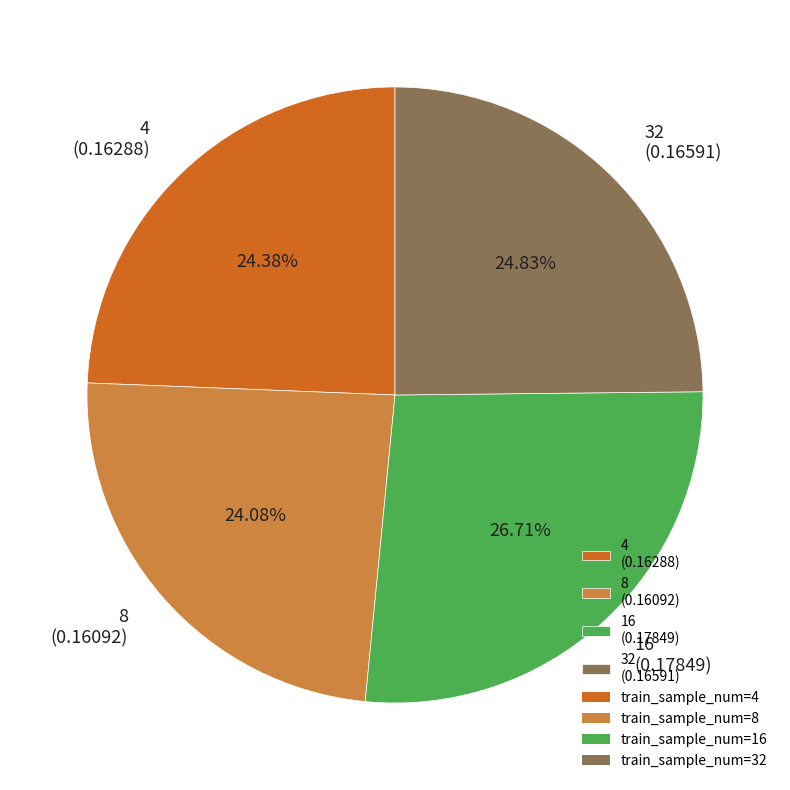

To the nearest percent, what is the difference between the 32 and 8 slice percentages?

1%